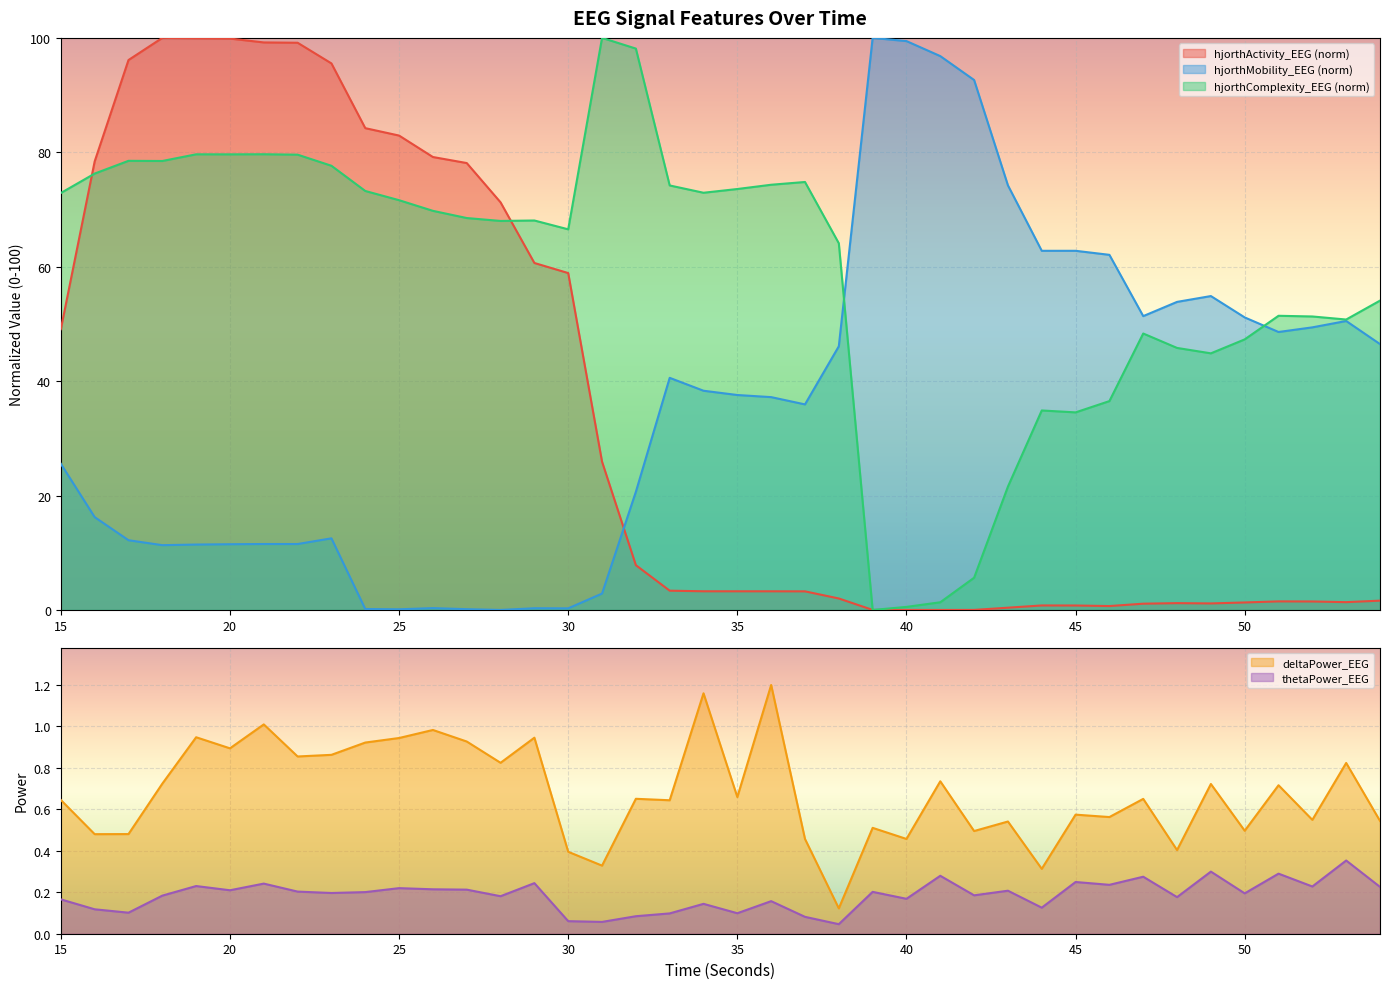

Reading right to left, extract all data points from this chart.

hjorthActivity_EEG: 1.6	1.4	1.5	1.5	1.3	1.1	1.2	1.1	0.7	0.8	0.8	0.4	0.0	0.0	0.0	0.0	2.0	3.3	3.3	3.3	3.3	3.4	7.8	25.9	58.9	60.7	71.3	78.1	79.2	82.9	84.2	95.5	99.2	99.2	99.9	99.9	100.0	96.1	78.4	49.1
hjorthMobility_EEG: 46.5	50.5	49.4	48.6	51.1	54.9	53.9	51.4	62.1	62.8	62.8	74.2	92.6	96.8	99.4	100.0	46.1	35.9	37.2	37.6	38.3	40.6	20.6	2.9	0.3	0.3	0.0	0.1	0.3	0.1	0.2	12.5	11.5	11.5	11.5	11.4	11.3	12.2	16.2	25.6
hjorthComplexity_EEG: 54.1	50.8	51.3	51.4	47.3	44.9	45.8	48.3	36.5	34.5	34.9	21.6	5.6	1.3	0.5	0.0	64.1	74.8	74.3	73.6	72.9	74.2	98.1	100.0	66.5	68.1	68.0	68.5	69.8	71.6	73.2	77.6	79.6	79.7	79.6	79.6	78.5	78.5	76.3	72.9
deltaPower_EEG: 0.5	0.8	0.5	0.7	0.5	0.7	0.4	0.6	0.6	0.6	0.3	0.5	0.5	0.7	0.5	0.5	0.1	0.5	1.2	0.7	1.2	0.6	0.7	0.3	0.4	0.9	0.8	0.9	1.0	0.9	0.9	0.9	0.9	1.0	0.9	0.9	0.7	0.5	0.5	0.6
thetaPower_EEG: 0.2	0.4	0.2	0.3	0.2	0.3	0.2	0.3	0.2	0.2	0.1	0.2	0.2	0.3	0.2	0.2	0.0	0.1	0.2	0.1	0.1	0.1	0.1	0.1	0.1	0.2	0.2	0.2	0.2	0.2	0.2	0.2	0.2	0.2	0.2	0.2	0.2	0.1	0.1	0.2